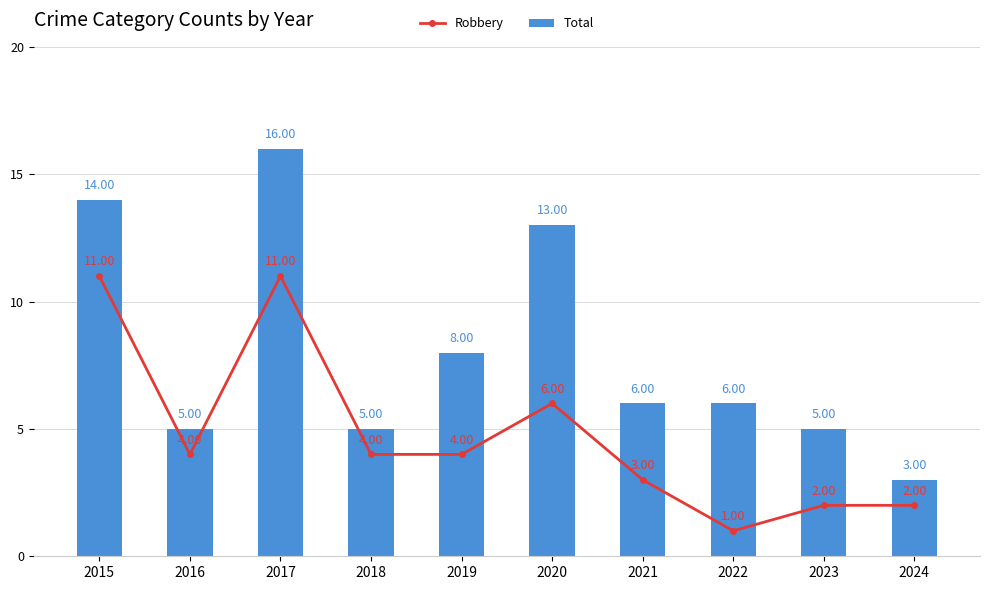

What is the sum of all Robbery values?

48